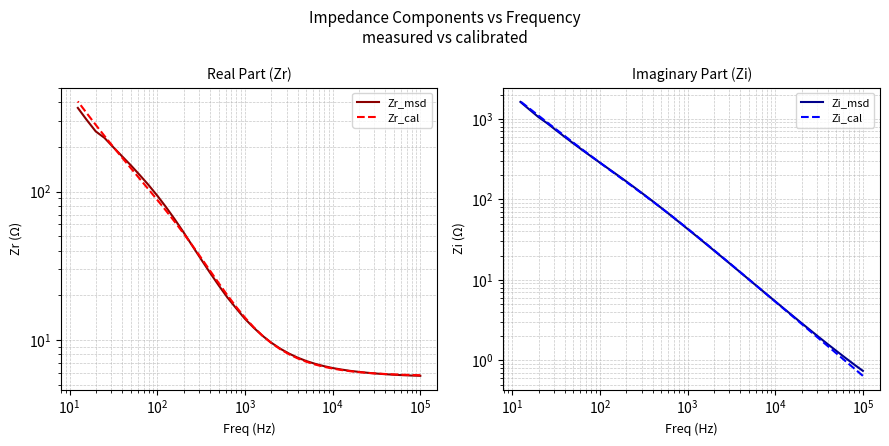

What is the average value of the Zi_cal series?

232.3